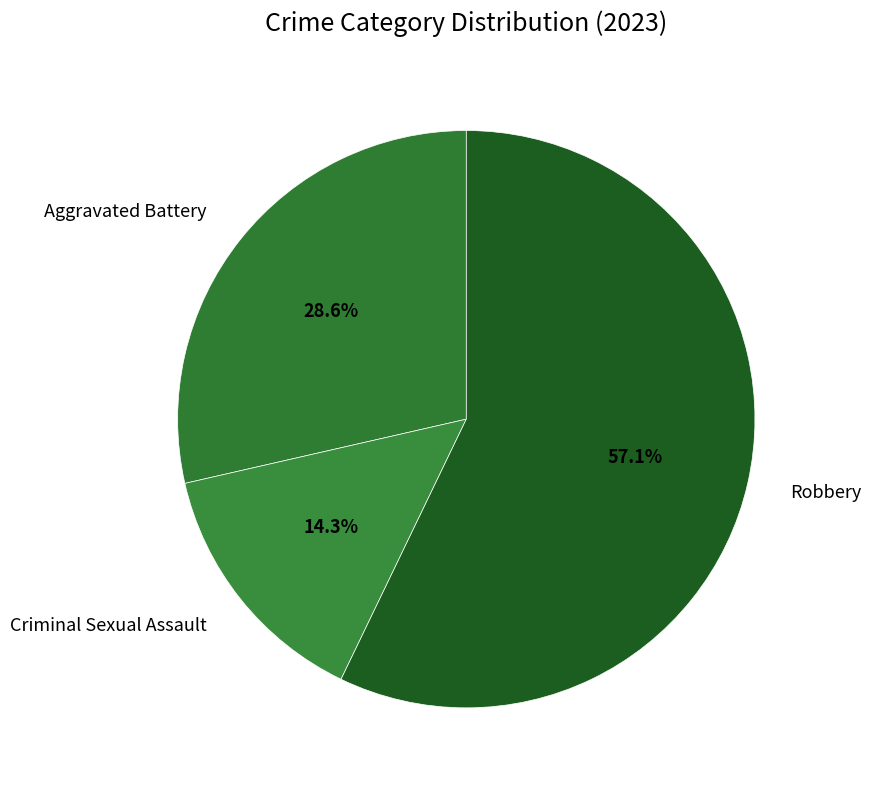

To the nearest percent, what is the difference between the largest and smallest slice percentages?

43%